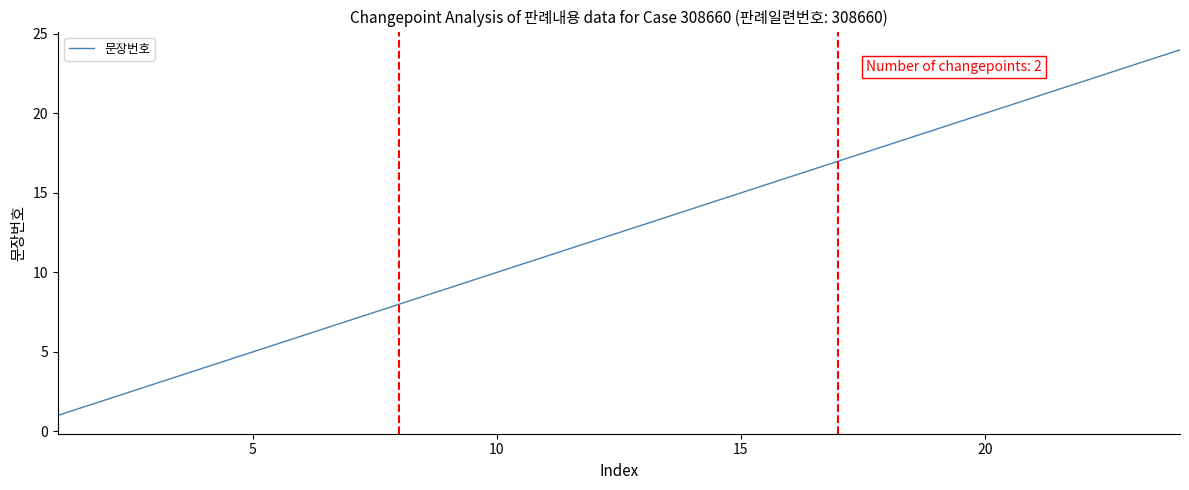

What is the maximum value shown in the chart?

24